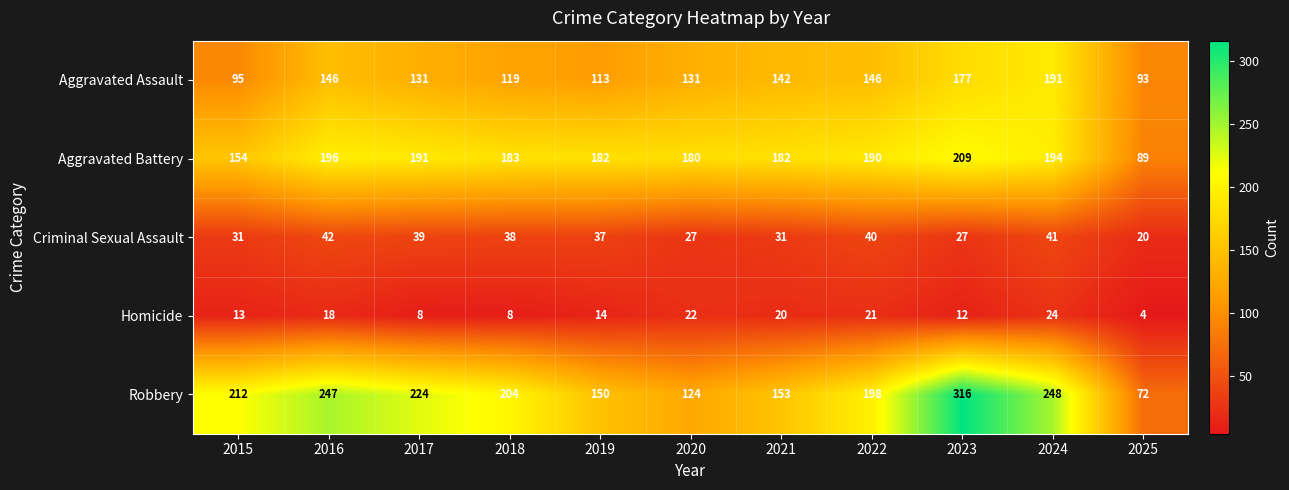

What is the average value of the Aggravated Assault series?

135